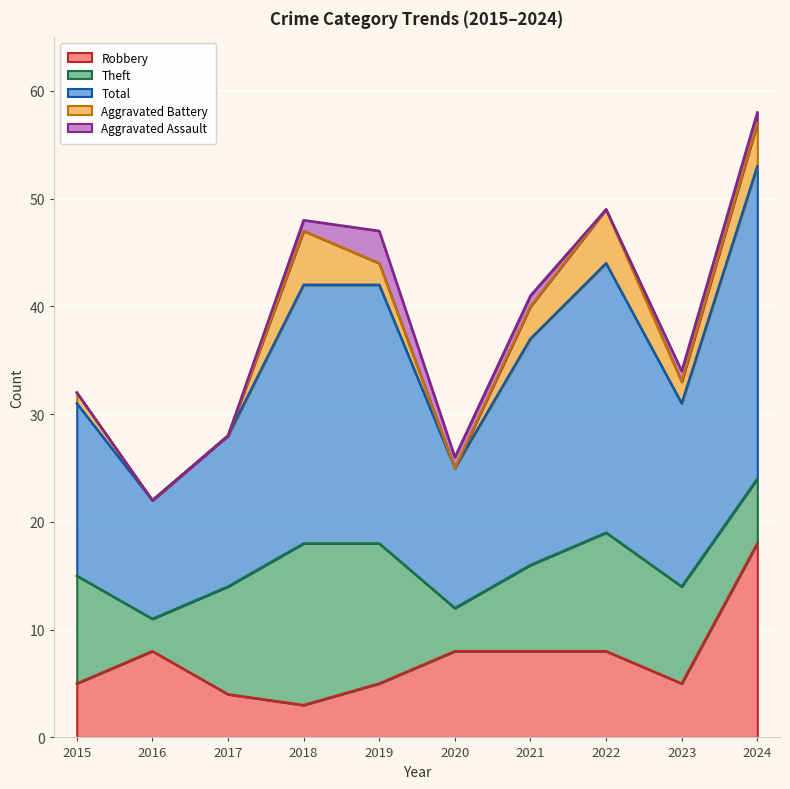

Which series has the largest range (max minus min)?

Total